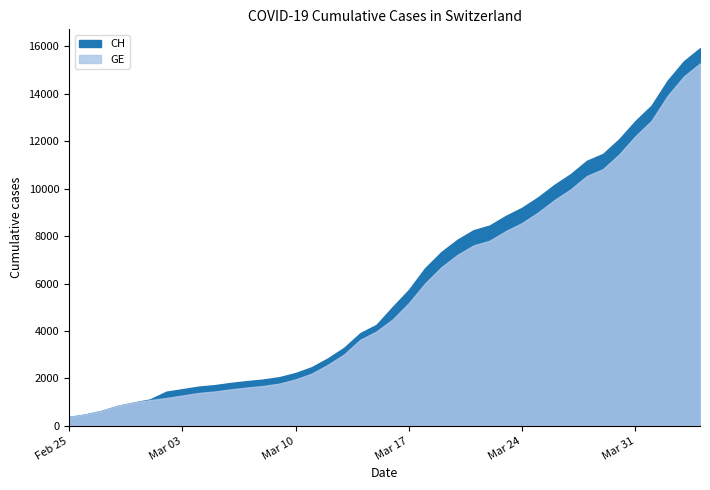

What are all the series names shown in the legend?

CH, GE